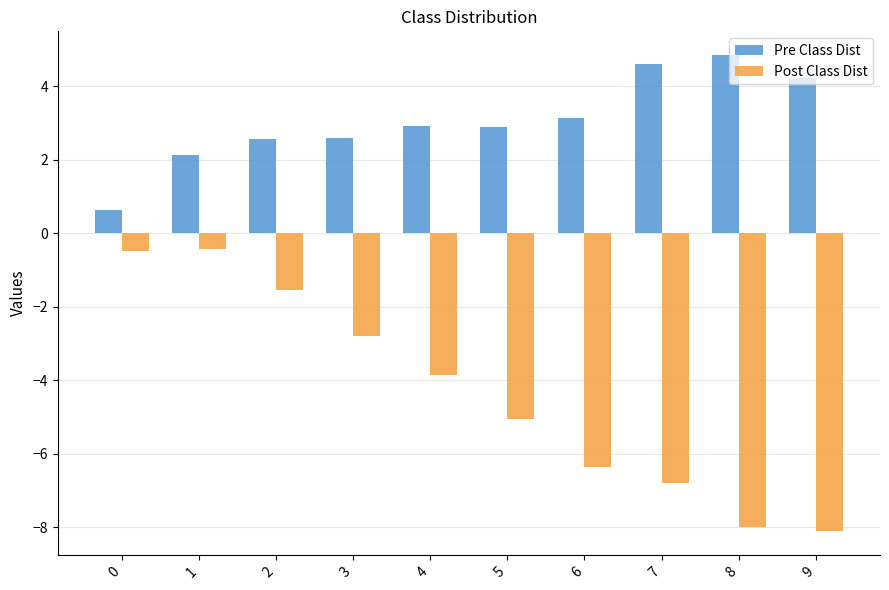

What is the value of the Pre Class Dist bar at the 10th from the left?

4.2